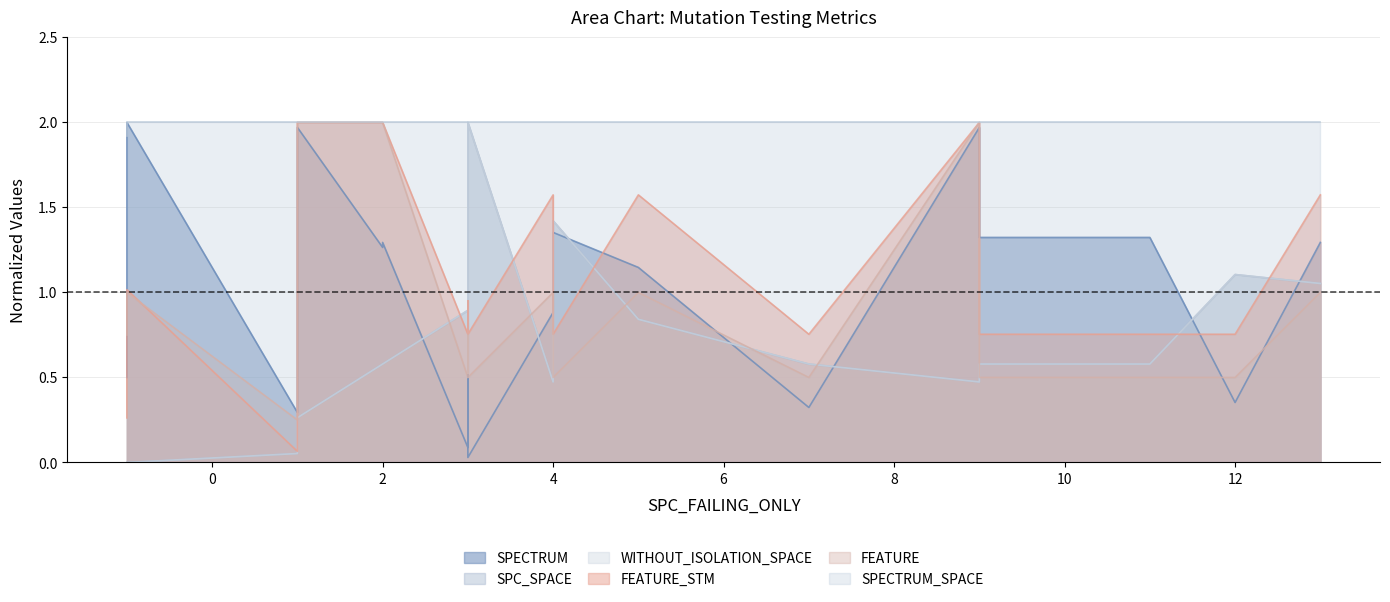

Does the chart have visible grid lines?

Yes